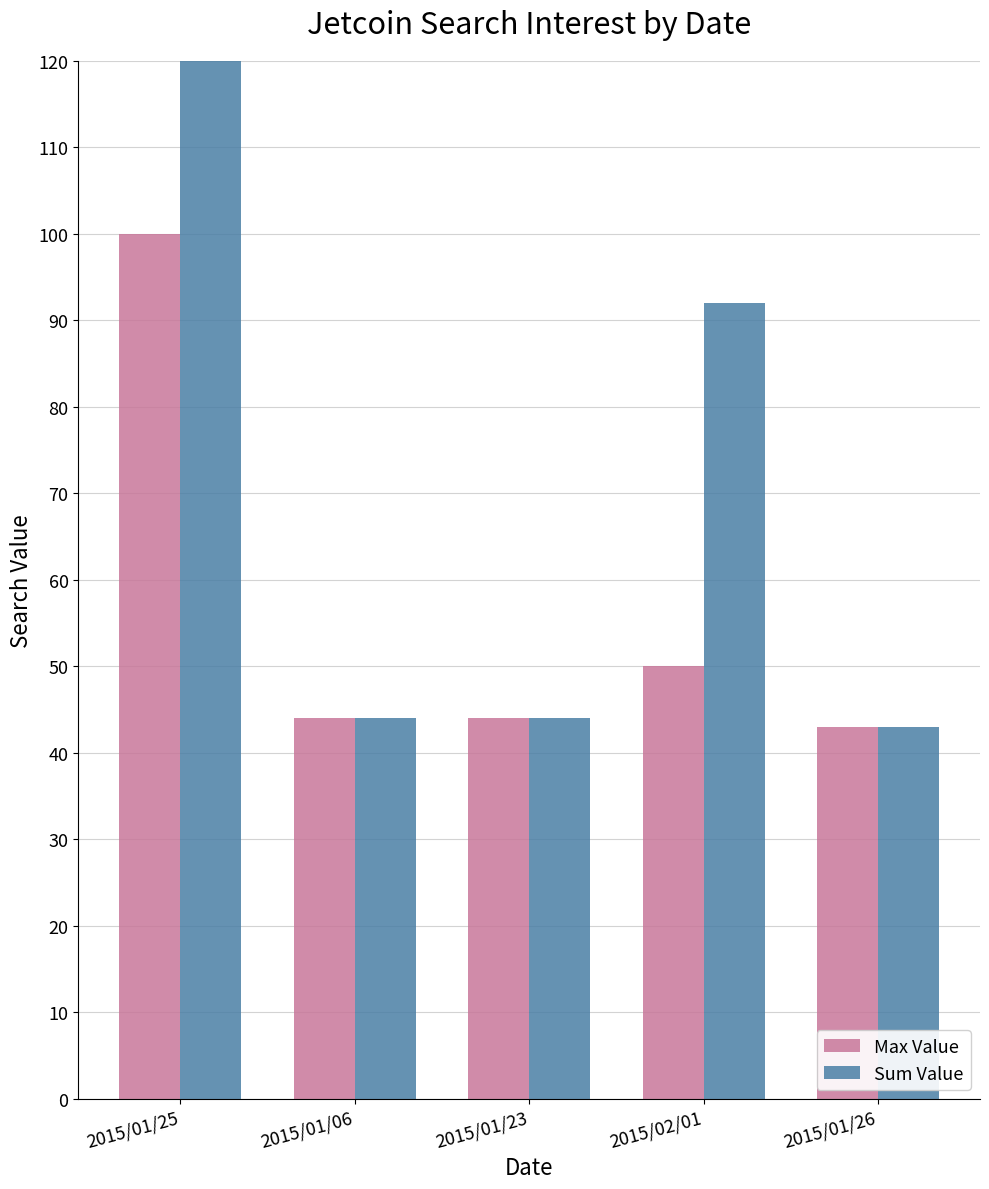

The value of Max Value at 2015/01/26 is 25. True or false?

False